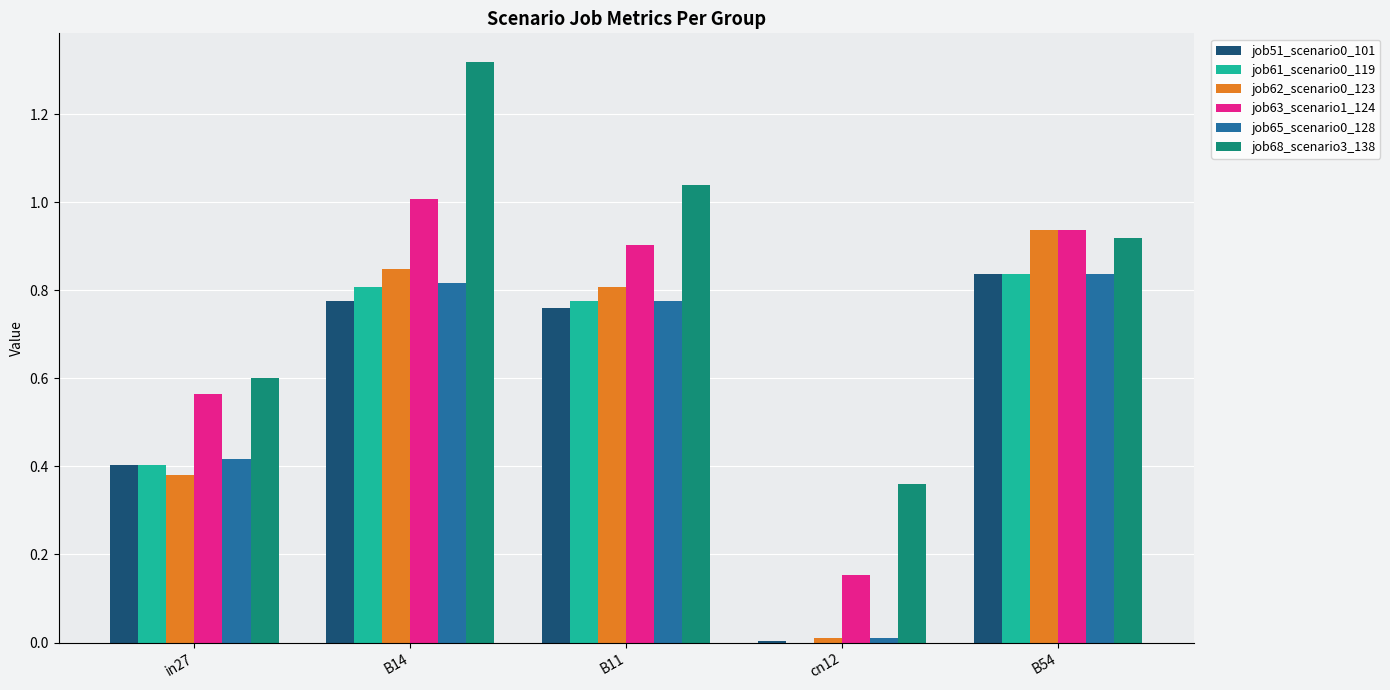

Where is job68_scenario3_138 nearest to the value 0?

cn12